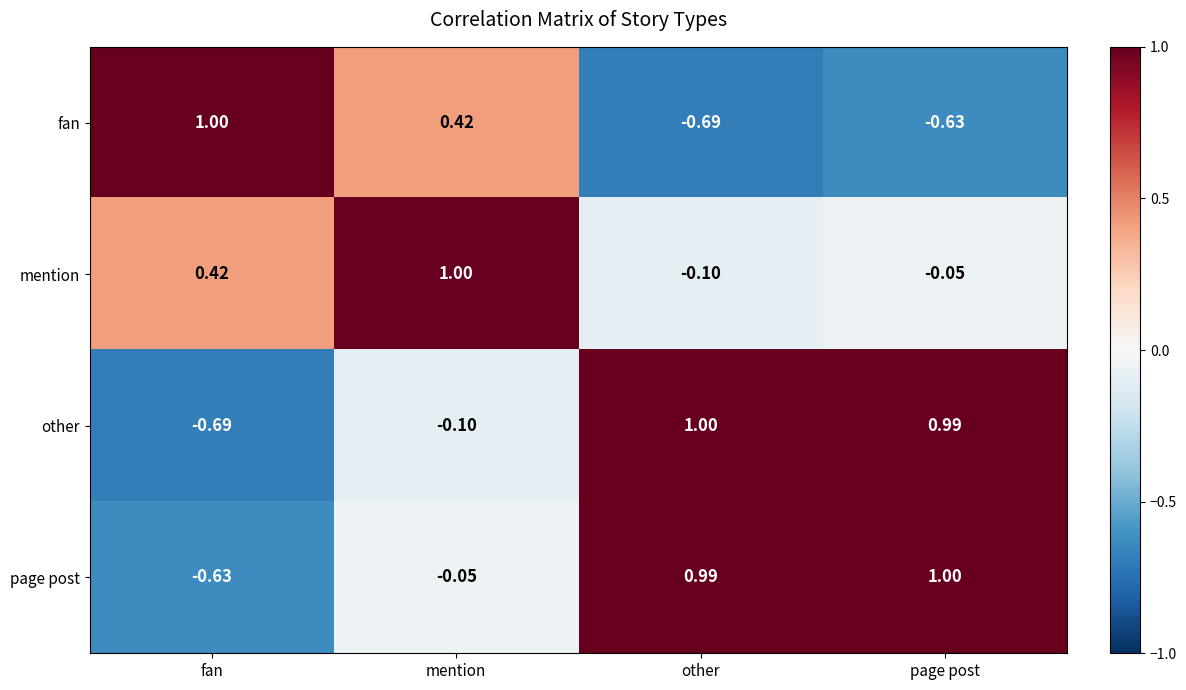

What is the greatest value displayed?

1.0